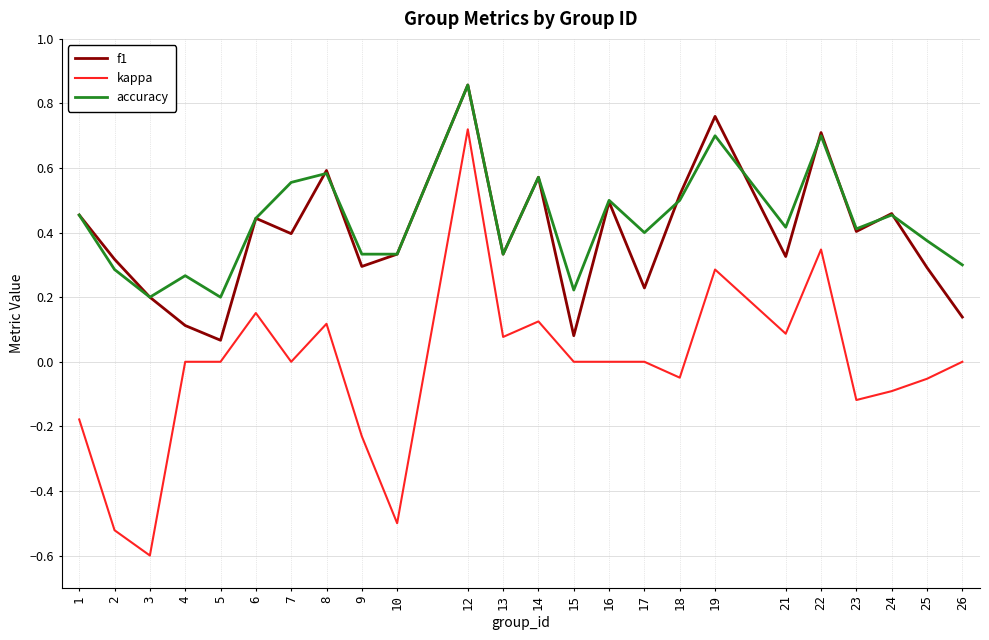

How many lines are shown in the chart?

3